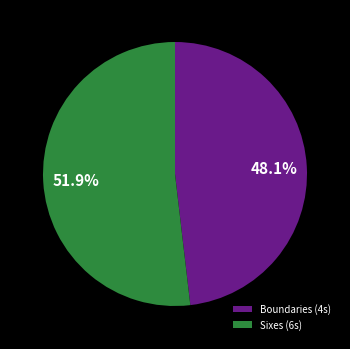

What portion of the pie excludes Sixes (6s)?

48.1%